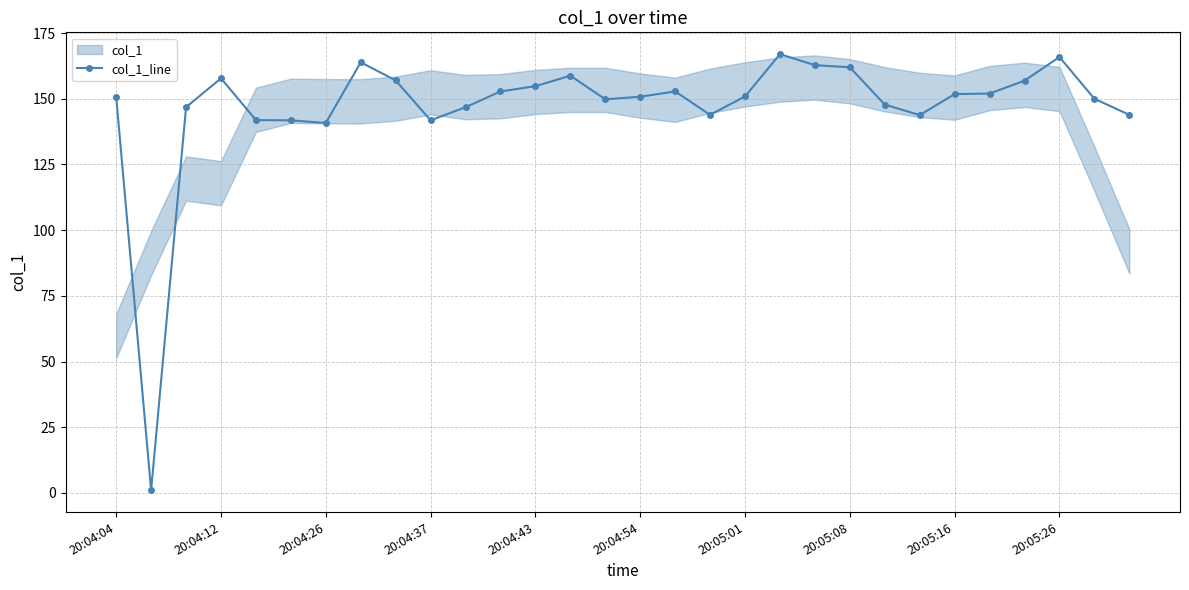

True or false: col_1_line has more than 1 interior local peaks.

True